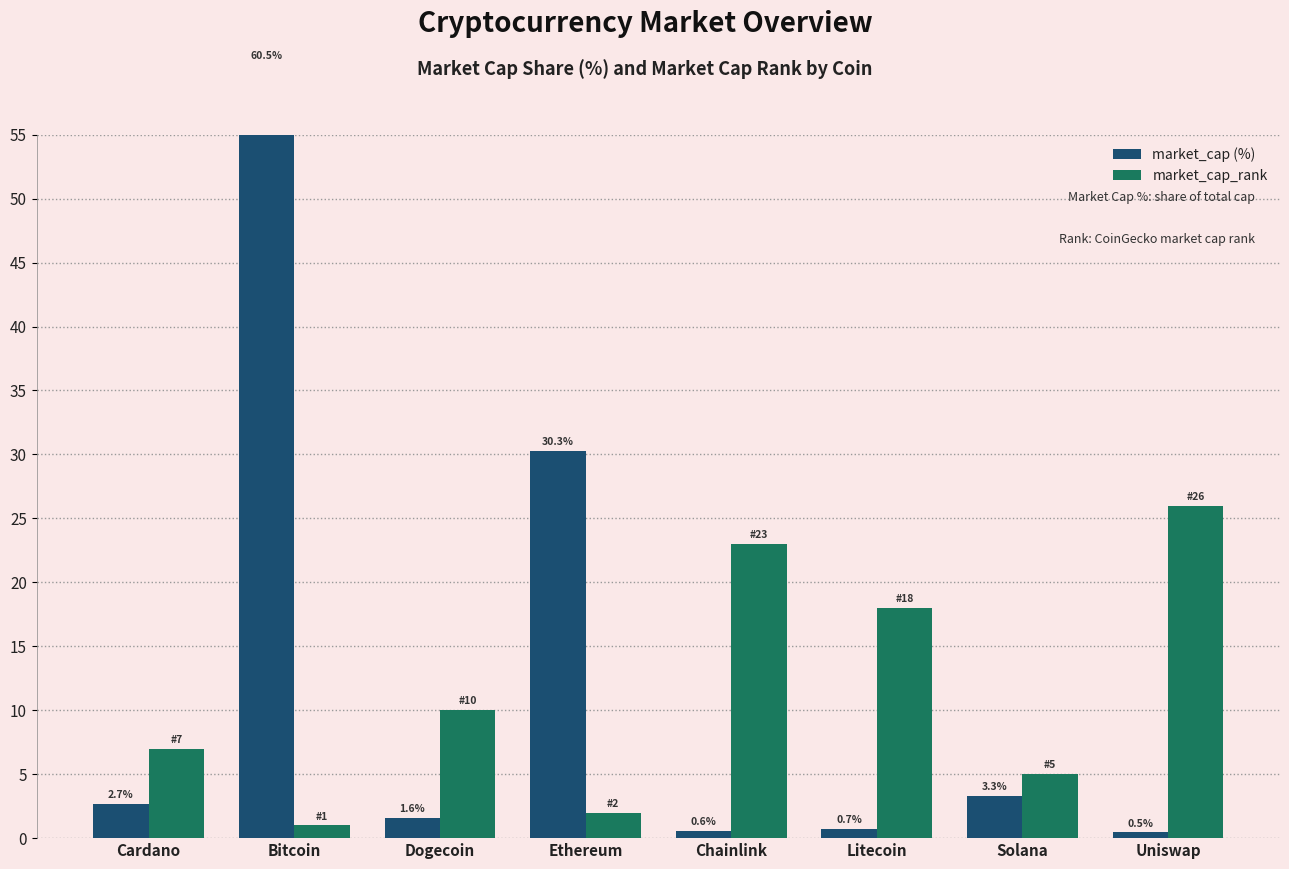

Rank the series by their average value, from lowest to highest.

market_cap_rank, market_cap (%)